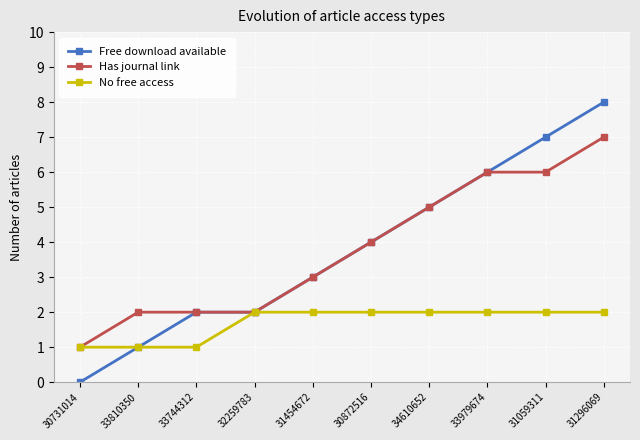

Reading left to right, extract all data points from this chart.

Free download available: 0	1	2	2	3	4	5	6	7	8
Has journal link: 1	2	2	2	3	4	5	6	6	7
No free access: 1	1	1	2	2	2	2	2	2	2